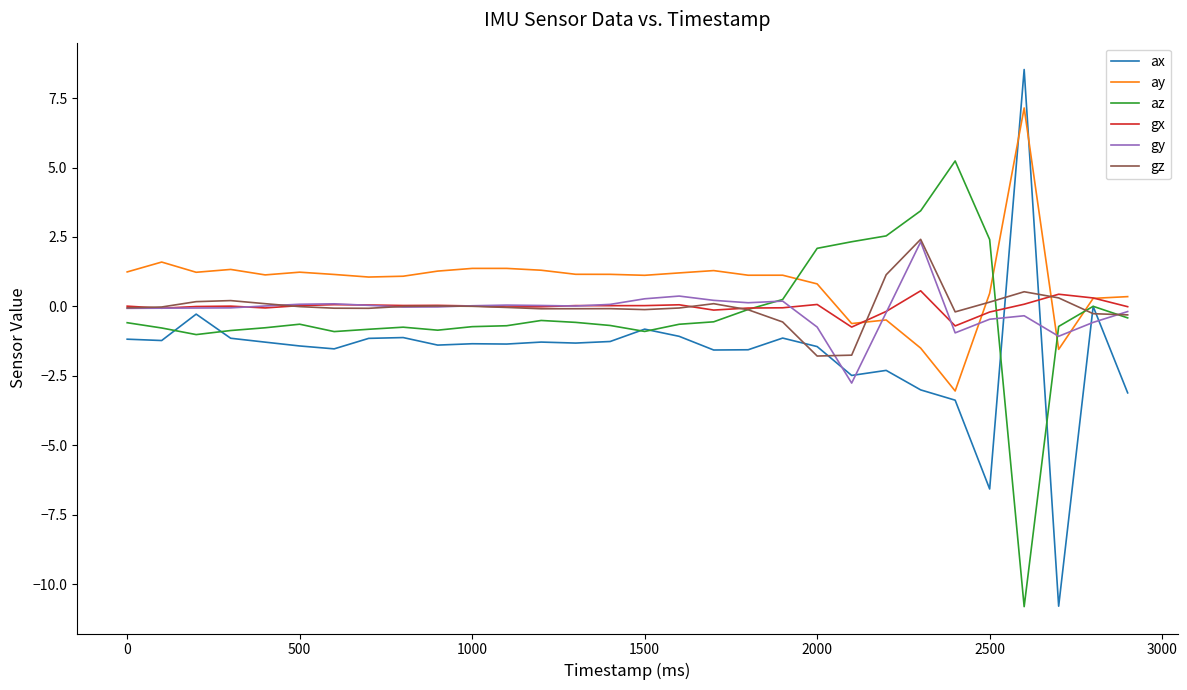

What is the smallest value displayed?

-10.8